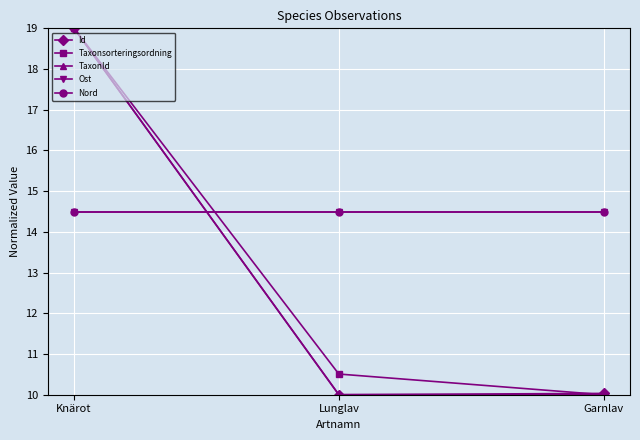

What position from the right is Garnlav?

1